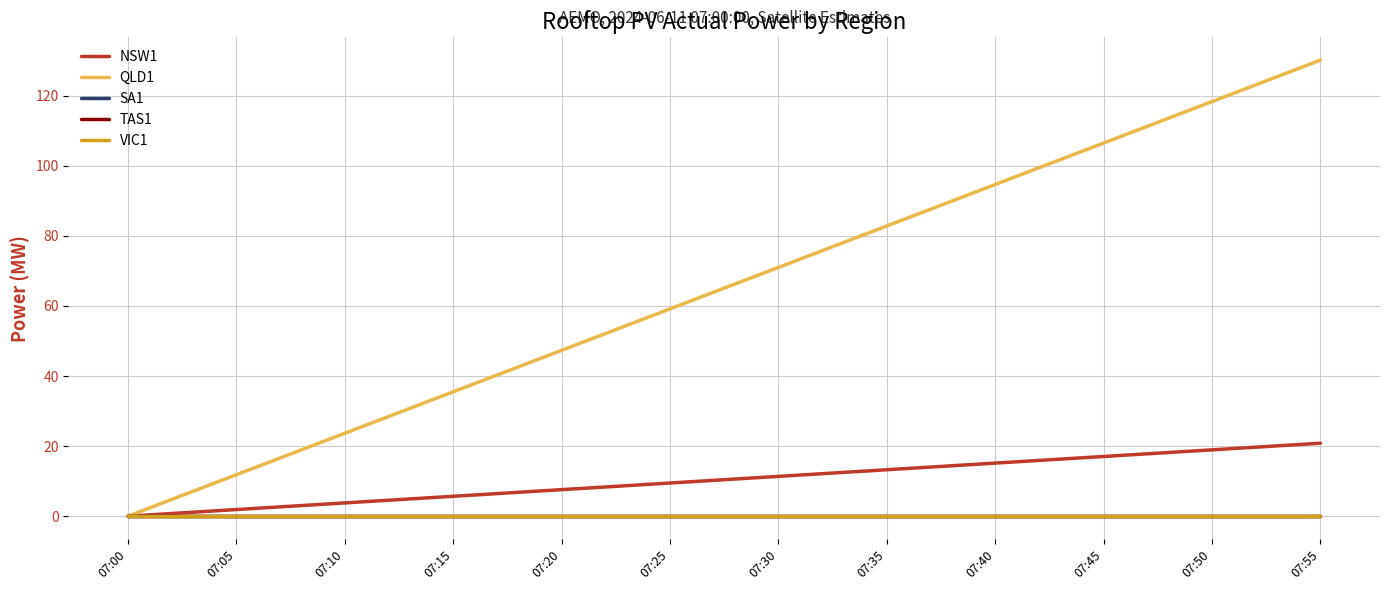

Between 07:05 and 07:45, which is larger?

07:45